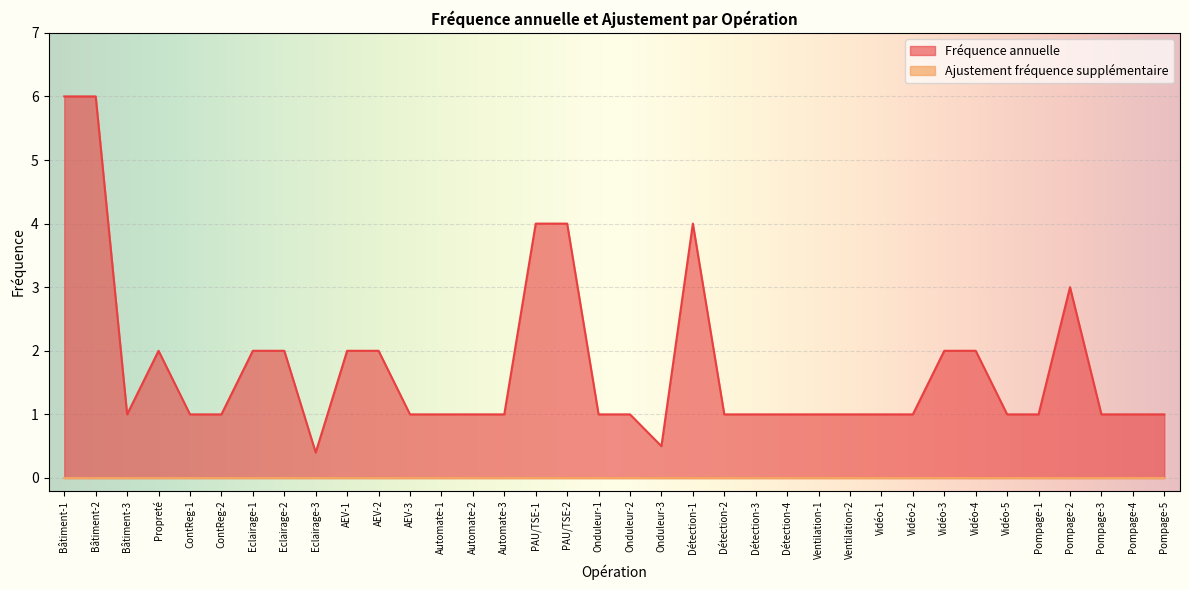

The chart shows a value of 2.0 at AEV-2. True or false?

True